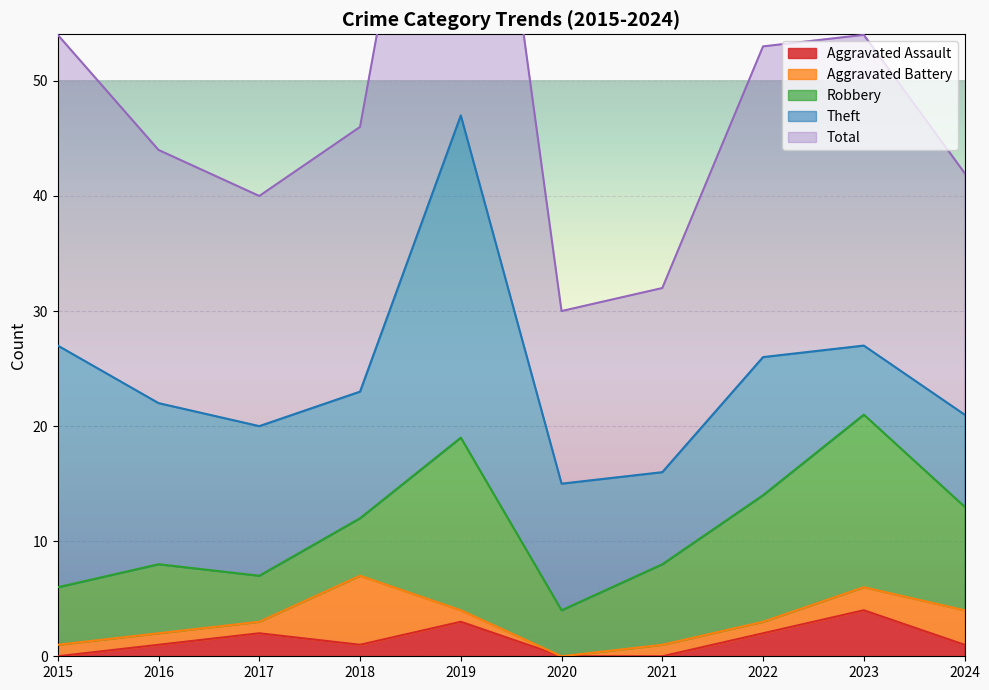

True or false: Aggravated Assault and Theft intersect in this chart.

False